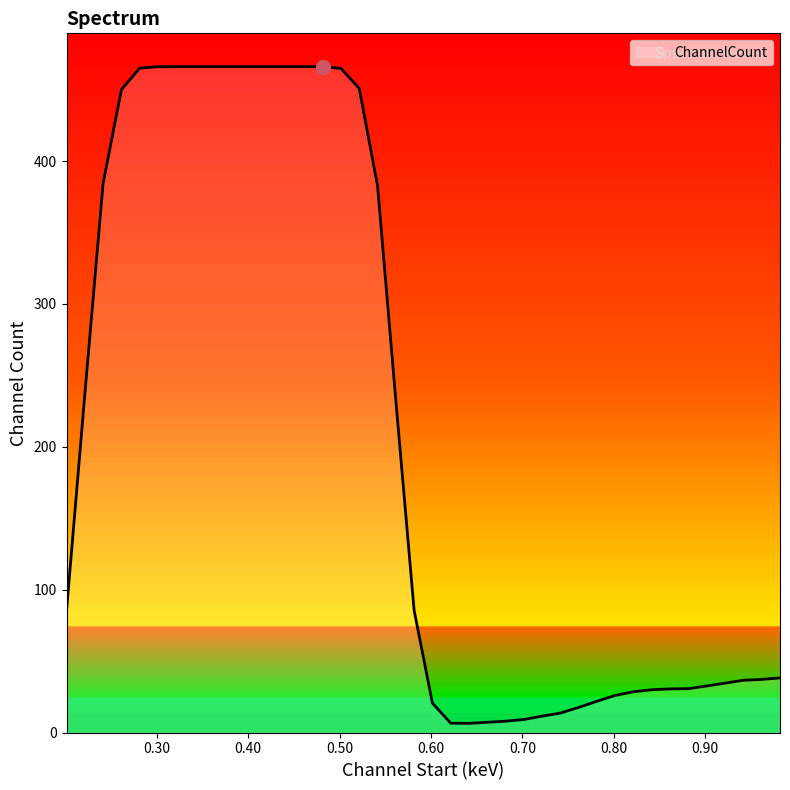

What is the greatest value displayed?

466.2